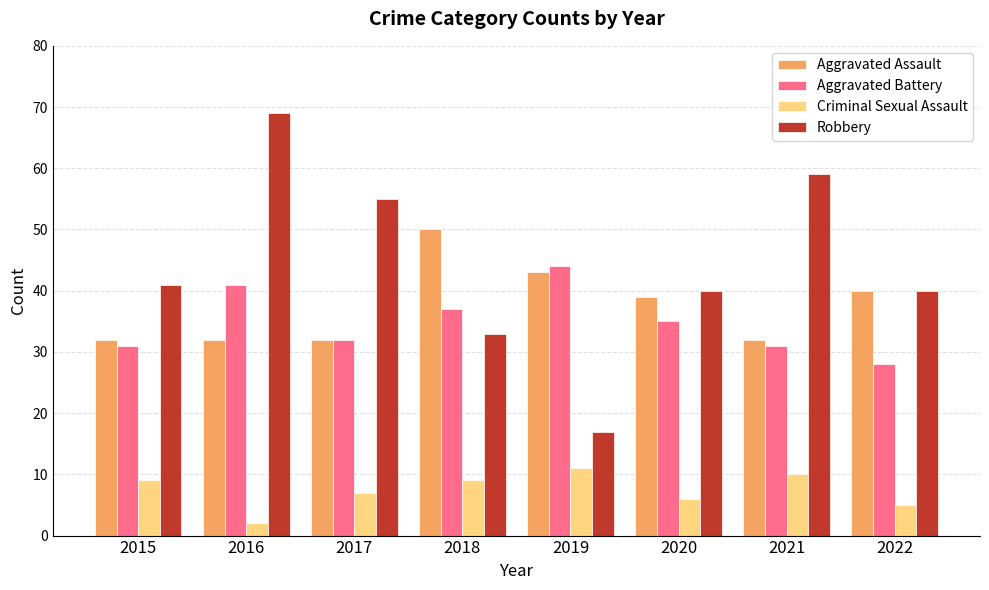

The Robbery series shows 59 at 2021. True or false?

True